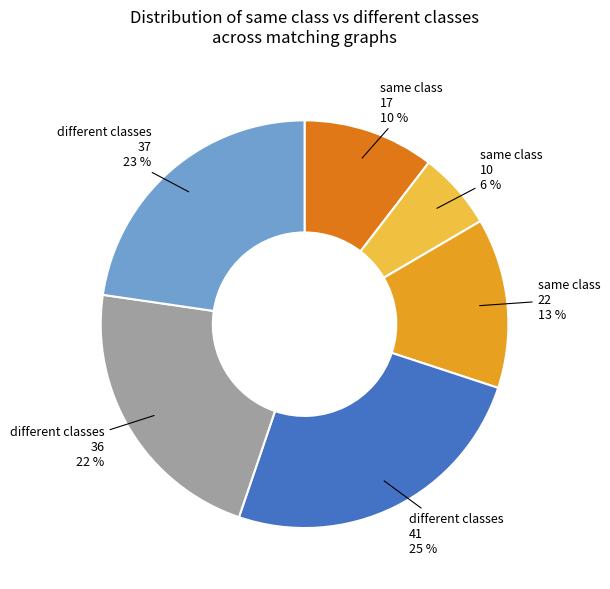

How many segments does this pie chart have?

6